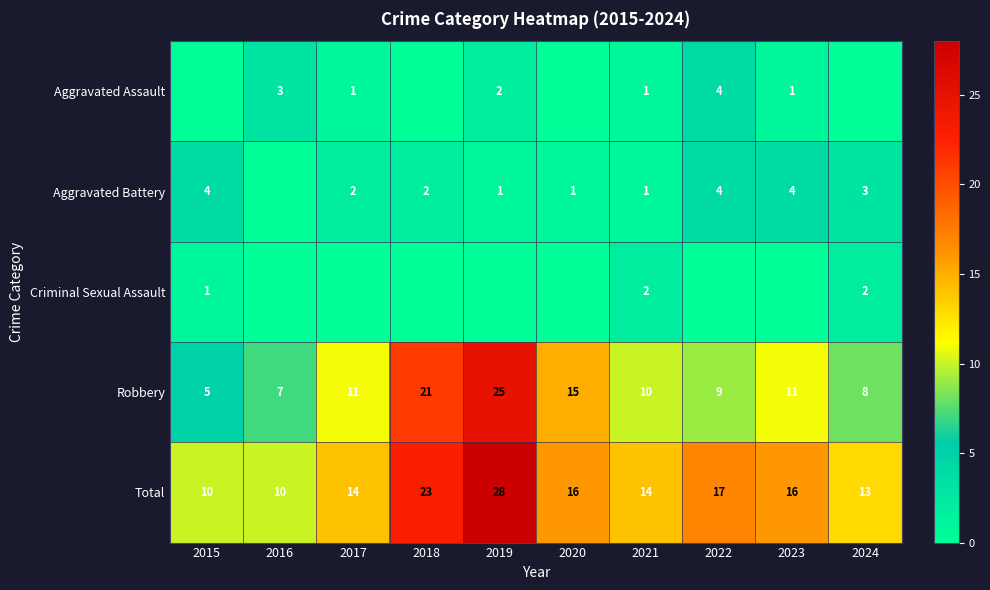

Where is Robbery nearest to the value 15?

2020